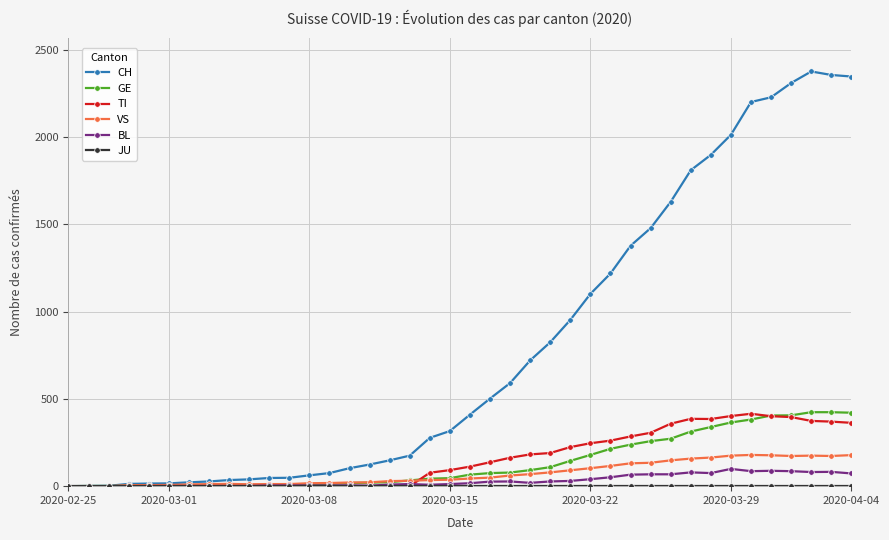

What is the maximum value shown in the chart?

2377